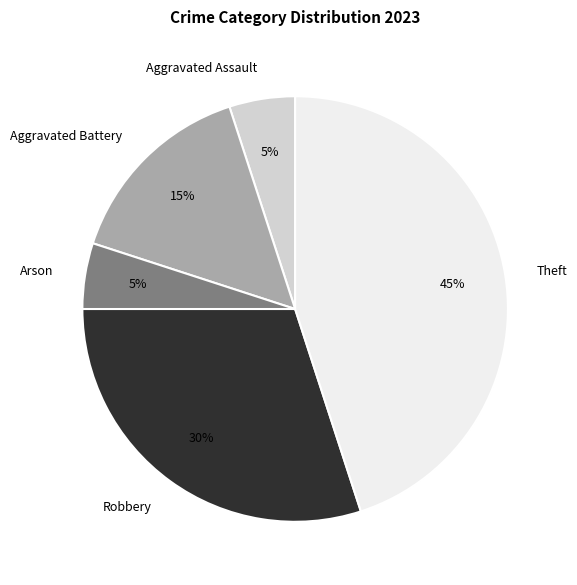

What percentage is the Arson slice, to the nearest percent?

5%